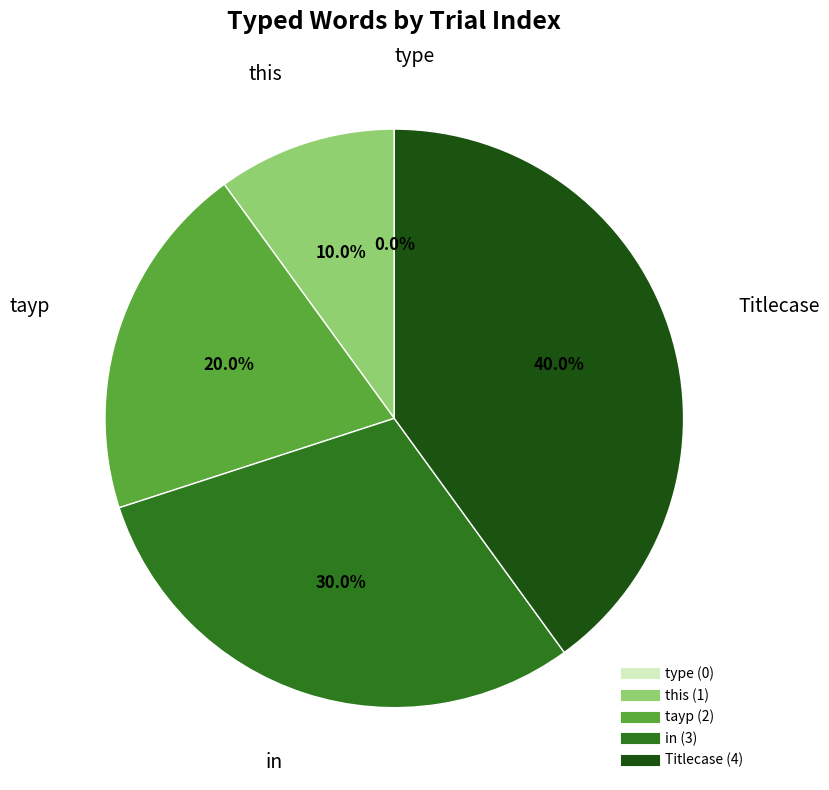

What is the ratio of the value at tayp to the value at Titlecase?

0.5